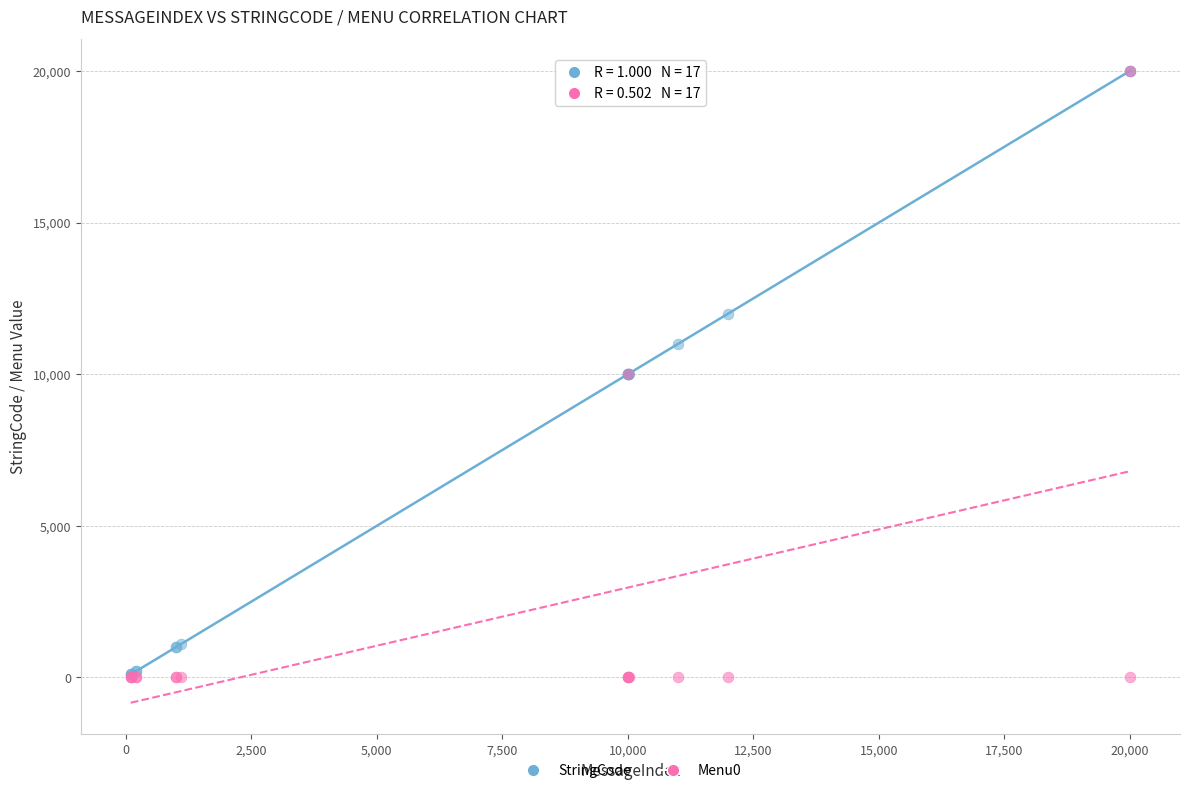

What are all the series names shown in the legend?

StringCode, Menu0